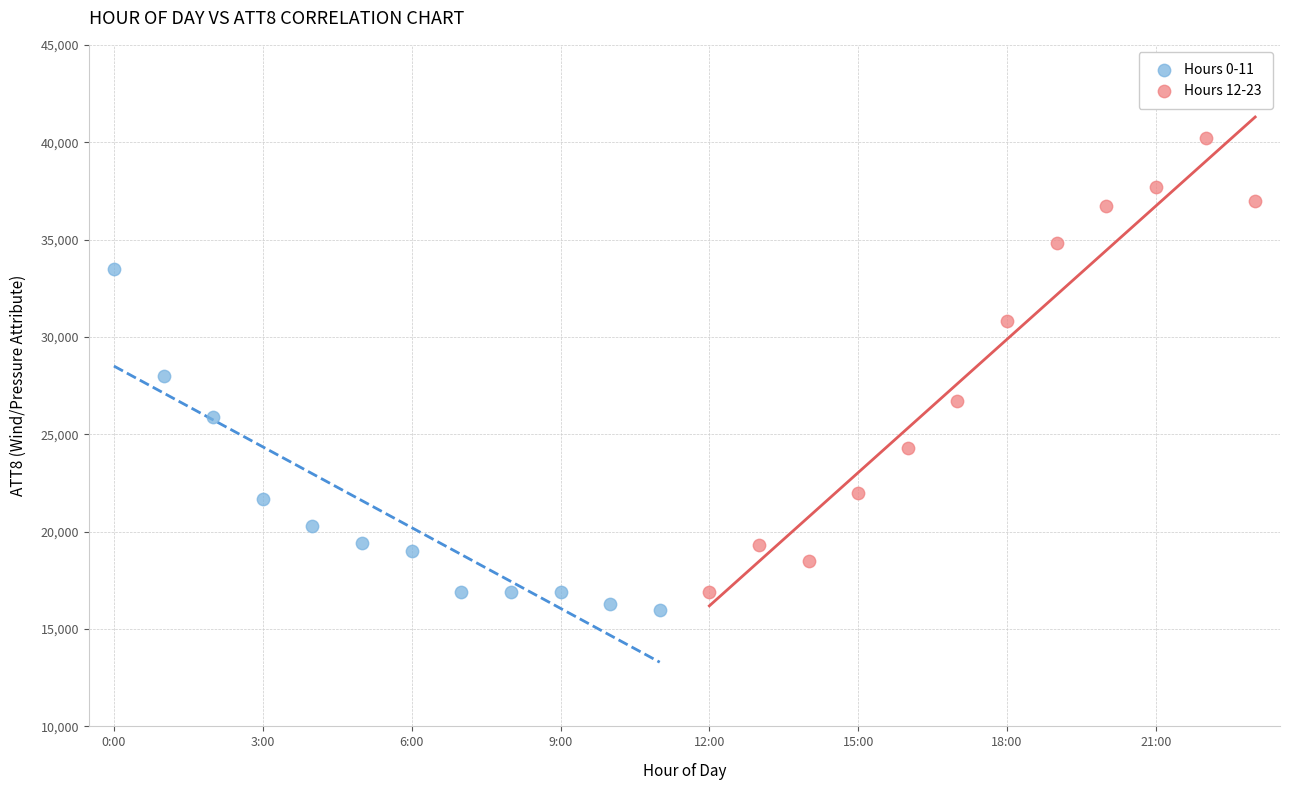

Which series has the largest Y range (max minus min)?

Hours 12-23